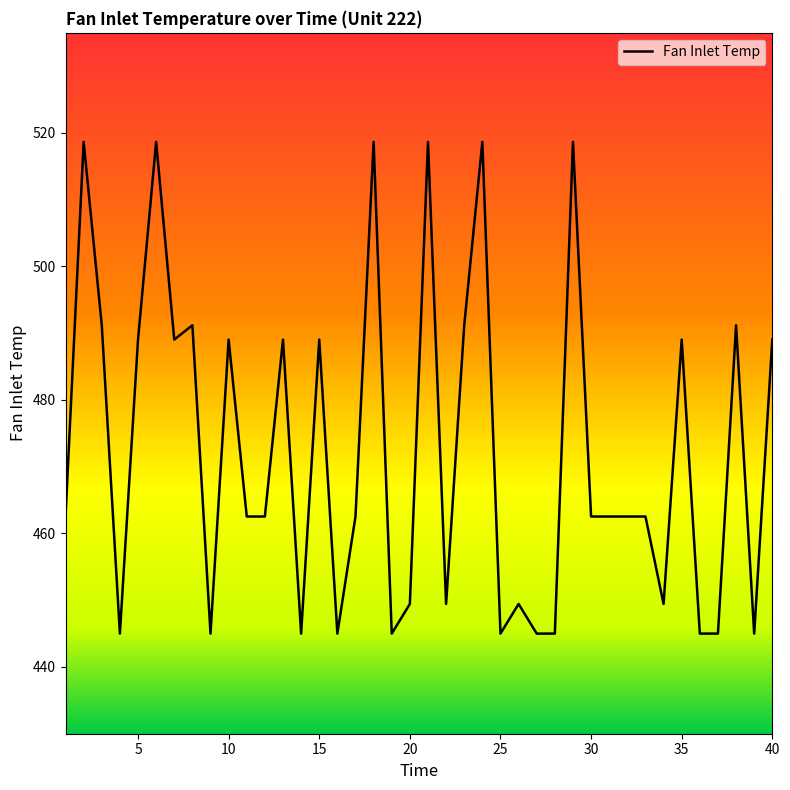

What is the smallest value displayed?

445.0